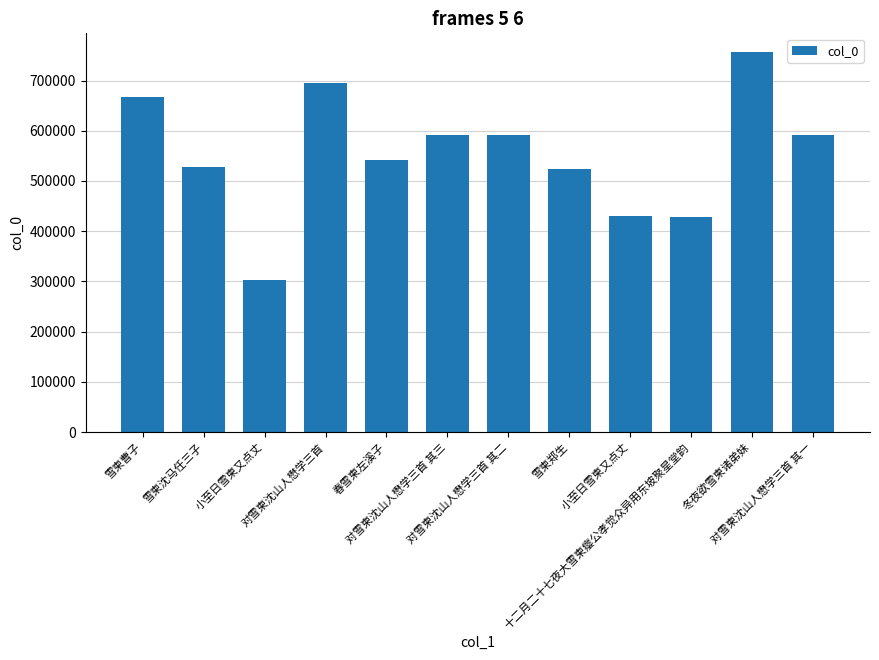

What is the greatest value displayed?

756087